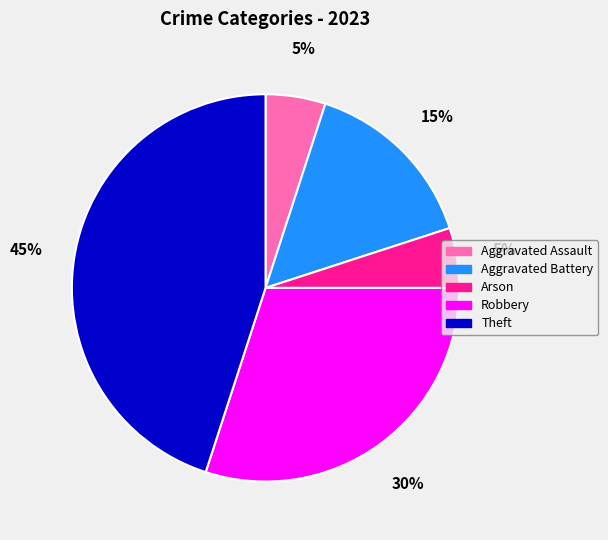

Which category has the biggest portion of the pie?

Theft